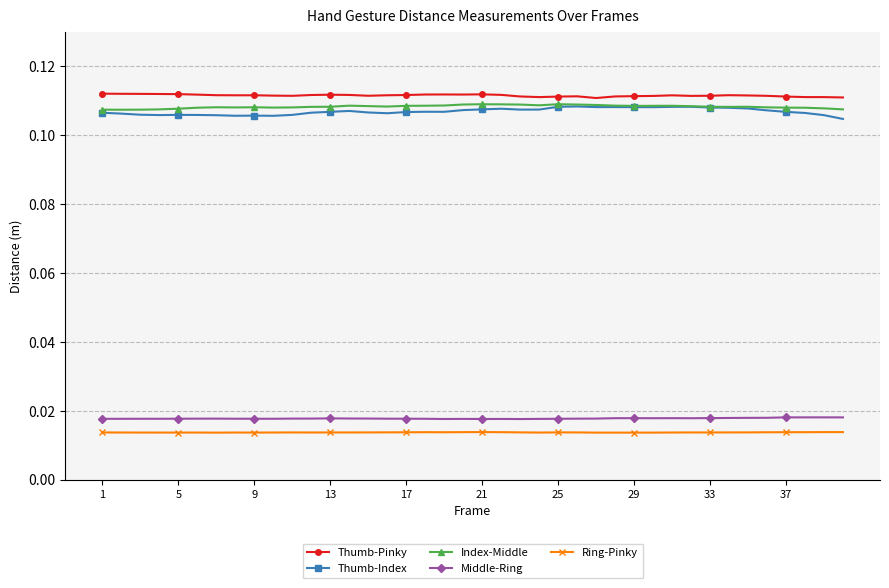

How many Thumb-Pinky values are between 0 and 1?

40